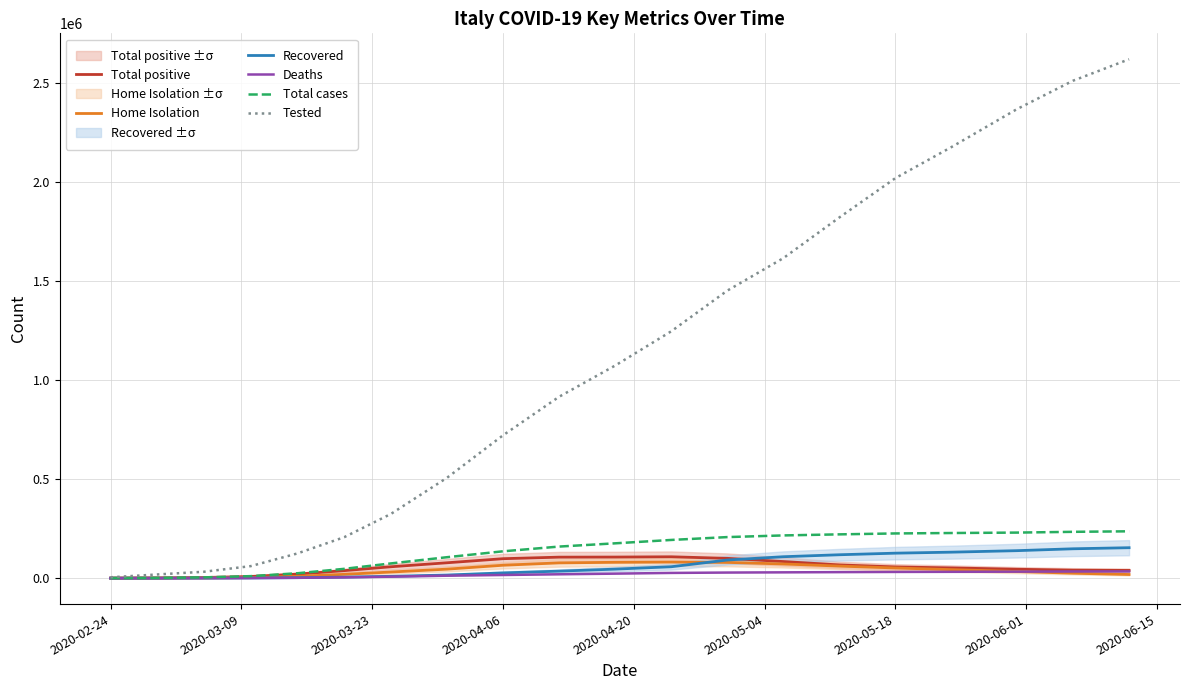

Which category has the lowest value across all series?

2020-02-24